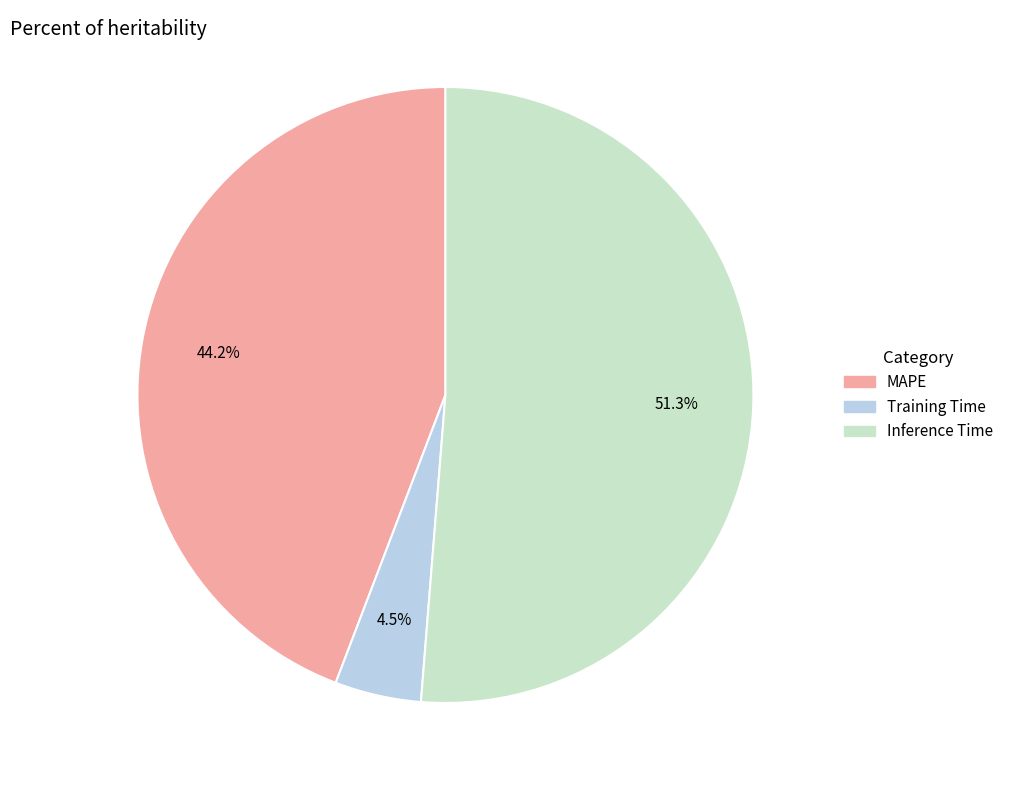

Which category has the smallest portion of the pie?

Training Time